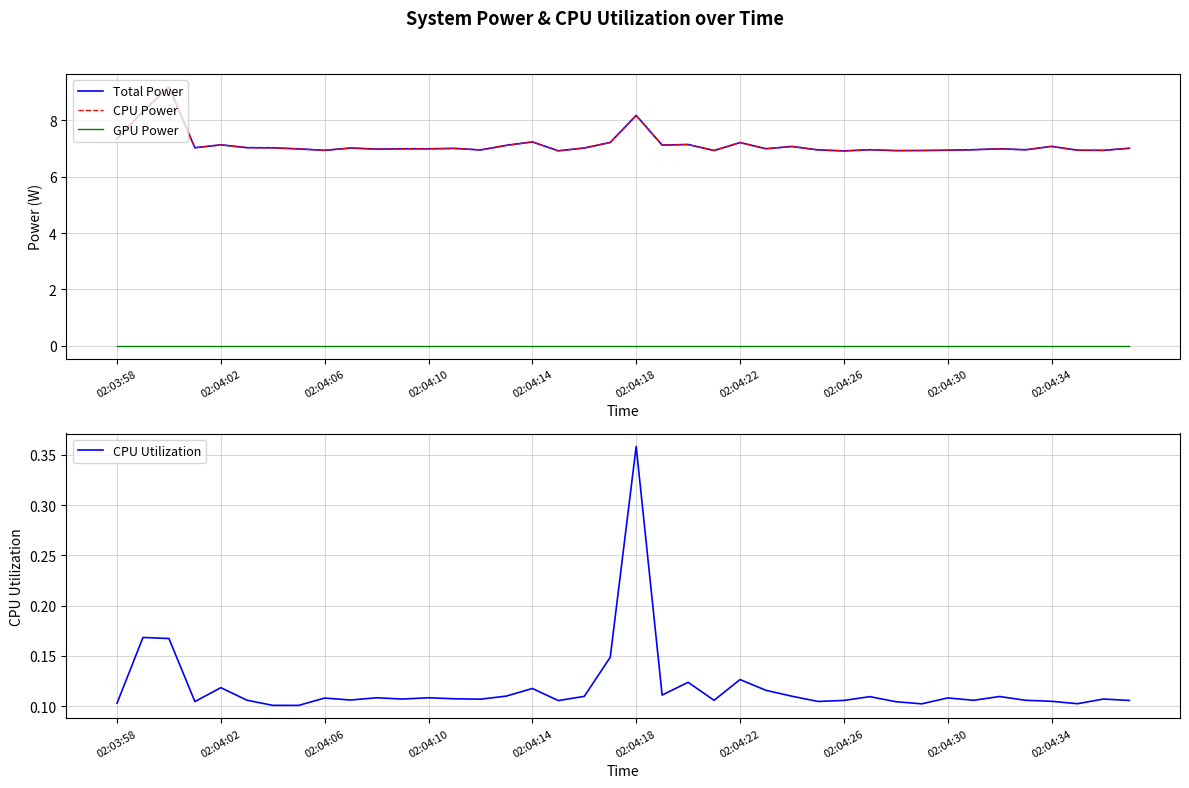

True or false: GPU Power has a value of 0.0 at 38.

True